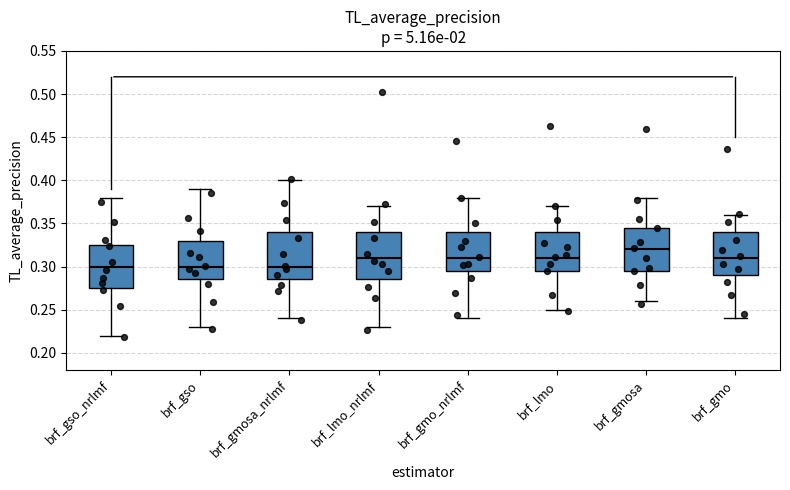

Reading left to right, read every box against the y-axis: the position of its median line, the range the box covers, and the ends of its whiskers. The values are not printed on the chart, so give them approximately, as read against the axis.

brf_gso_nrlmf: median 0.300, box 0.275 to 0.325, whiskers 0.220 to 0.380
brf_gso: median 0.300, box 0.285 to 0.330, whiskers 0.230 to 0.390
brf_gmosa_nrlmf: median 0.300, box 0.285 to 0.340, whiskers 0.240 to 0.400
brf_lmo_nrlmf: median 0.310, box 0.285 to 0.340, whiskers 0.230 to 0.370
brf_gmo_nrlmf: median 0.310, box 0.295 to 0.340, whiskers 0.240 to 0.380
brf_lmo: median 0.310, box 0.295 to 0.340, whiskers 0.250 to 0.370
brf_gmosa: median 0.320, box 0.295 to 0.345, whiskers 0.260 to 0.380
brf_gmo: median 0.310, box 0.290 to 0.340, whiskers 0.240 to 0.360